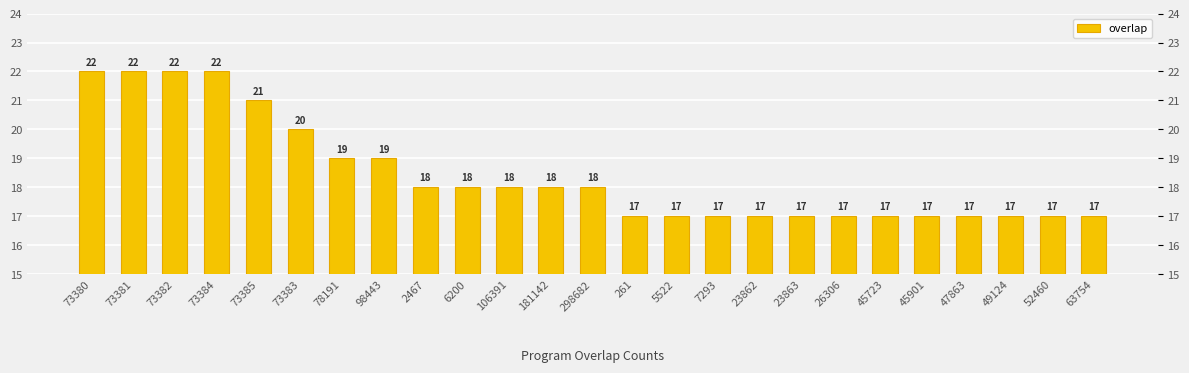

Count the values in the range 17 to 19.

19